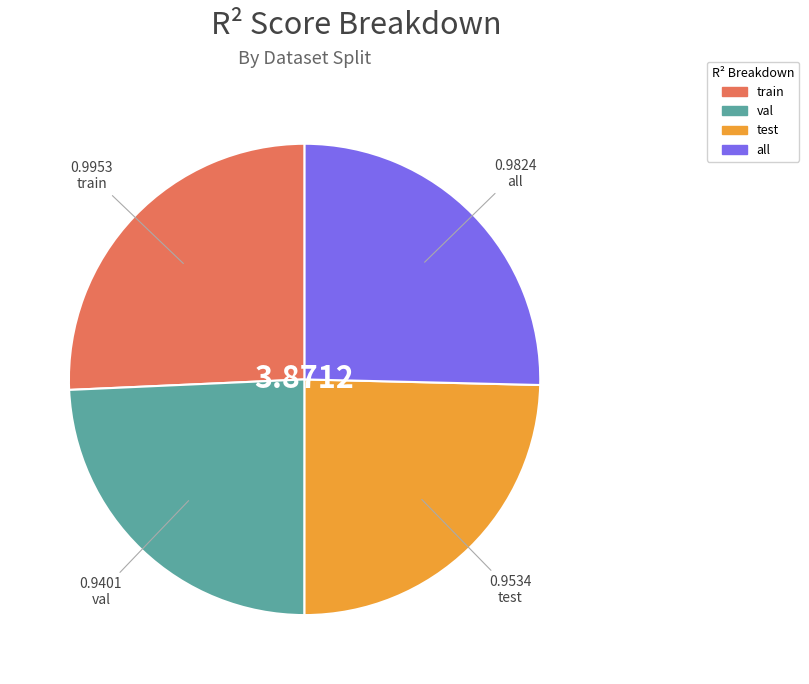

Is it true that train is 26% of the pie?

True